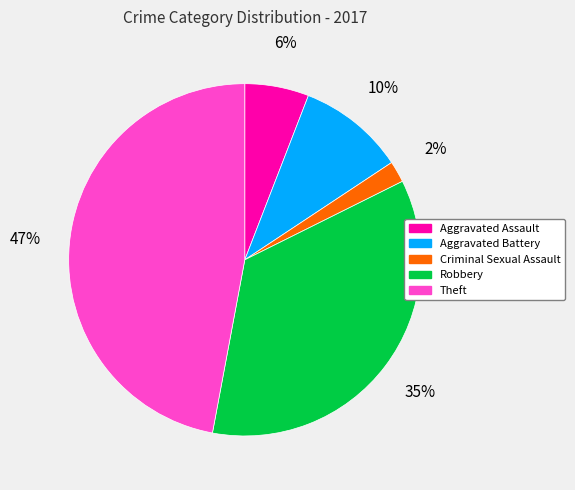

Is it true that Aggravated Assault is 6% of the pie?

True